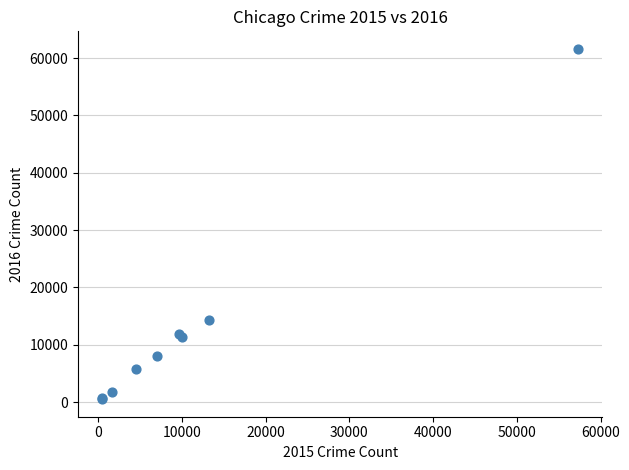

What Y value in the scatter plot is closest to 31066?

14289